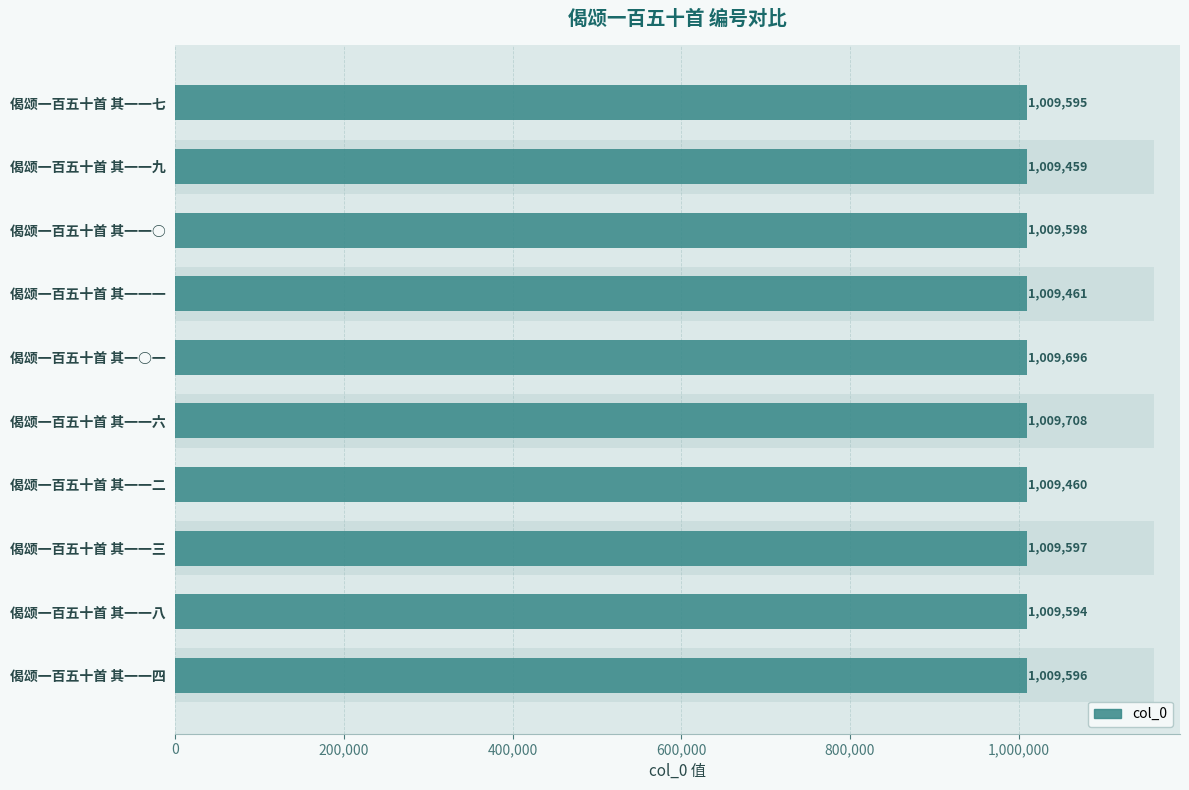

How many bars are there in total?

10